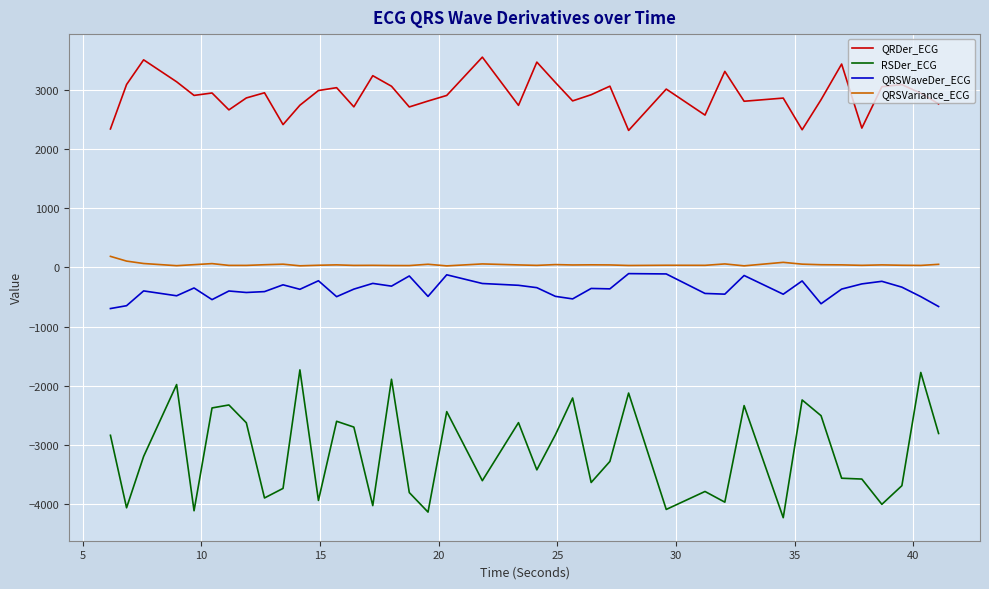

Which series has the widest spread of values?

RSDer_ECG